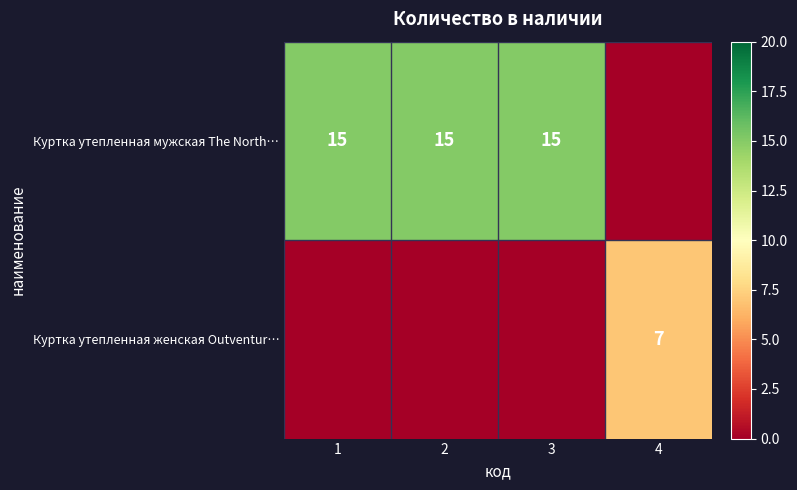

Is the value of Куртка утепленная женская Outventur… at 4 greater than the value of Куртка утепленная мужская The North… at 2?

No